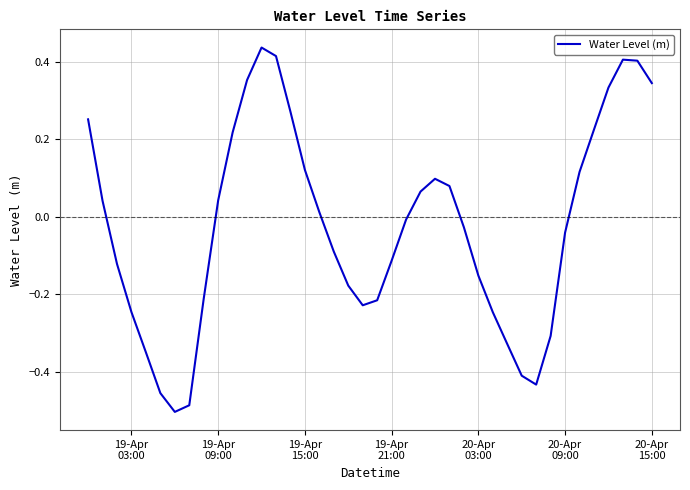

What is the difference between the maximum and minimum values?

0.9